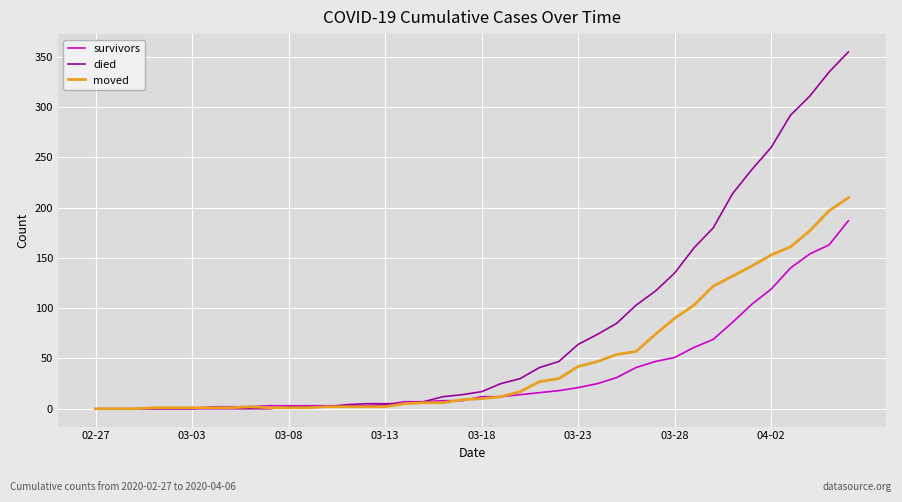

Which series has the largest total across all categories?

died